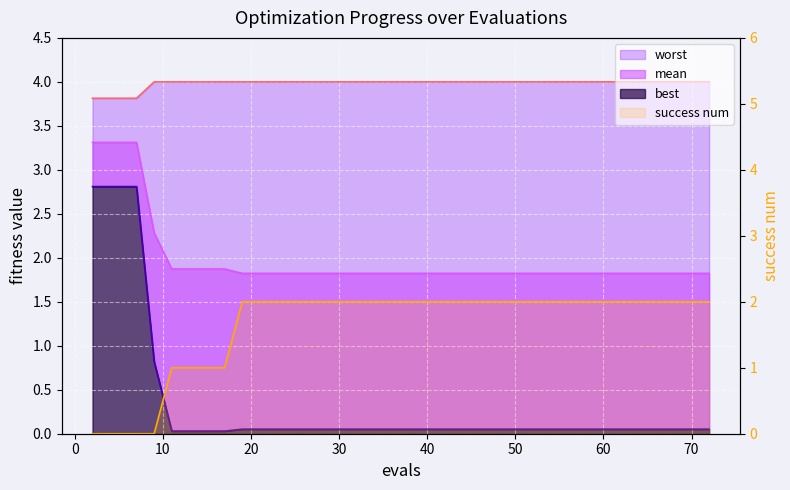

Which series has the largest total across all categories?

worst